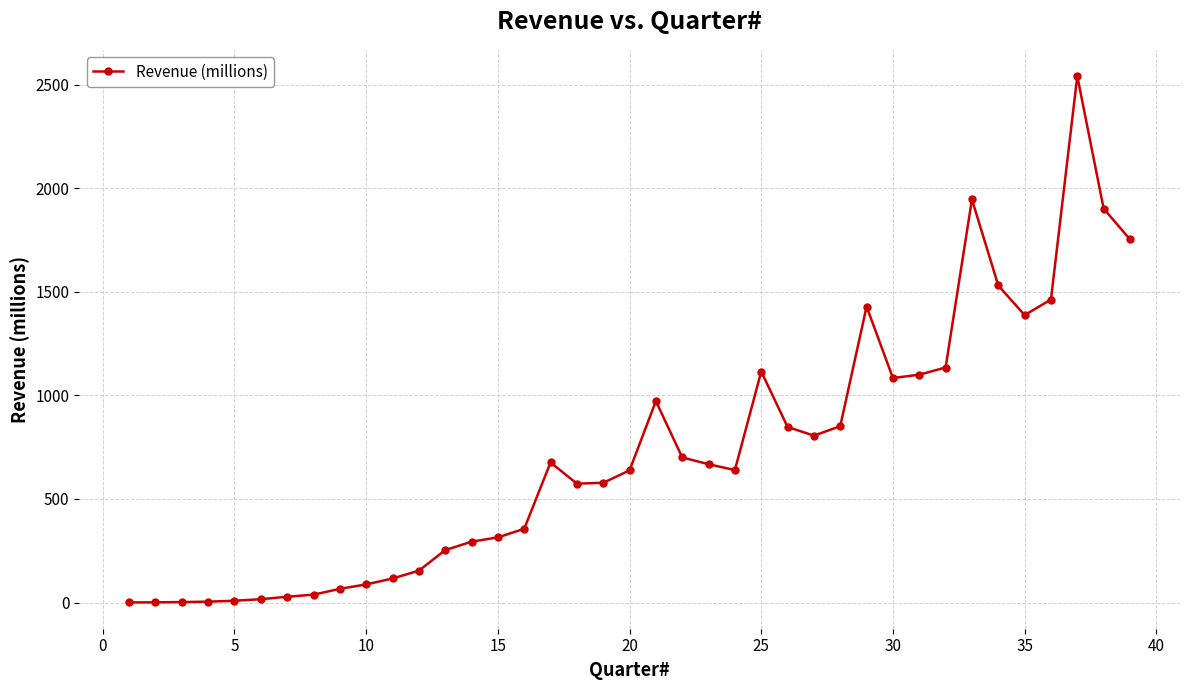

What is the maximum value shown in the chart?

2541.0